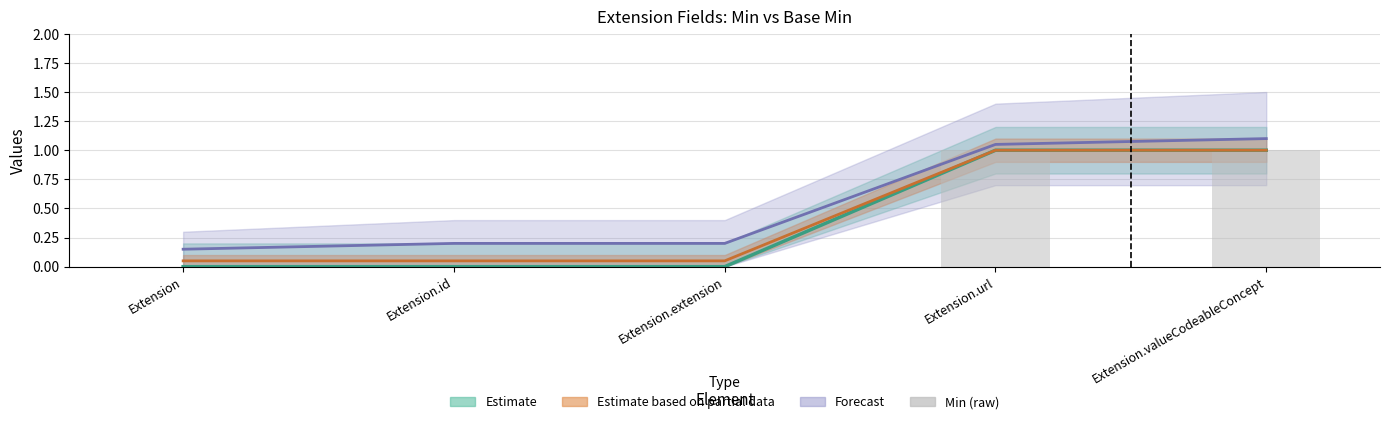

Which category has the lowest value across all series?

Extension